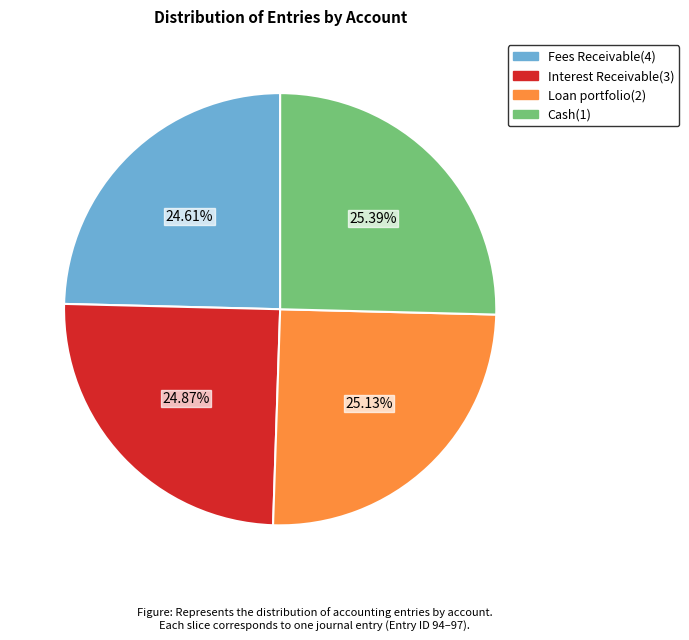

Does Cash(1) represent more than half of the total?

No